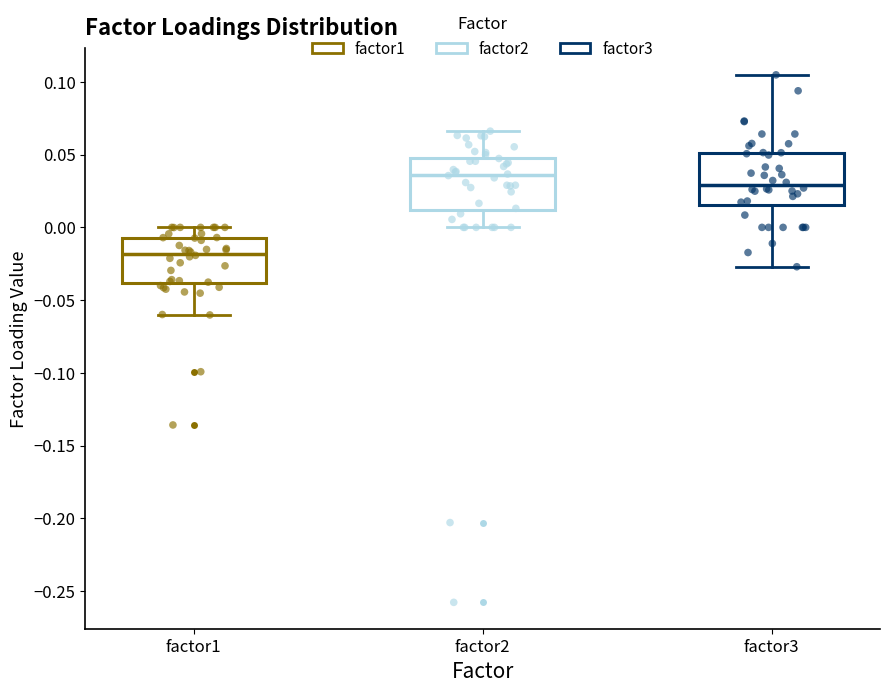

Reading left to right, read every box against the y-axis: the position of its median line, the range the box covers, and the ends of its whiskers. The values are not printed on the chart, so give them approximately, as read against the axis.

factor1: median -0.020, box -0.040 to -0.005, whiskers -0.060 to 0.000
factor2: median 0.035, box 0.010 to 0.050, whiskers 0.000 to 0.065
factor3: median 0.030, box 0.015 to 0.050, whiskers -0.025 to 0.105